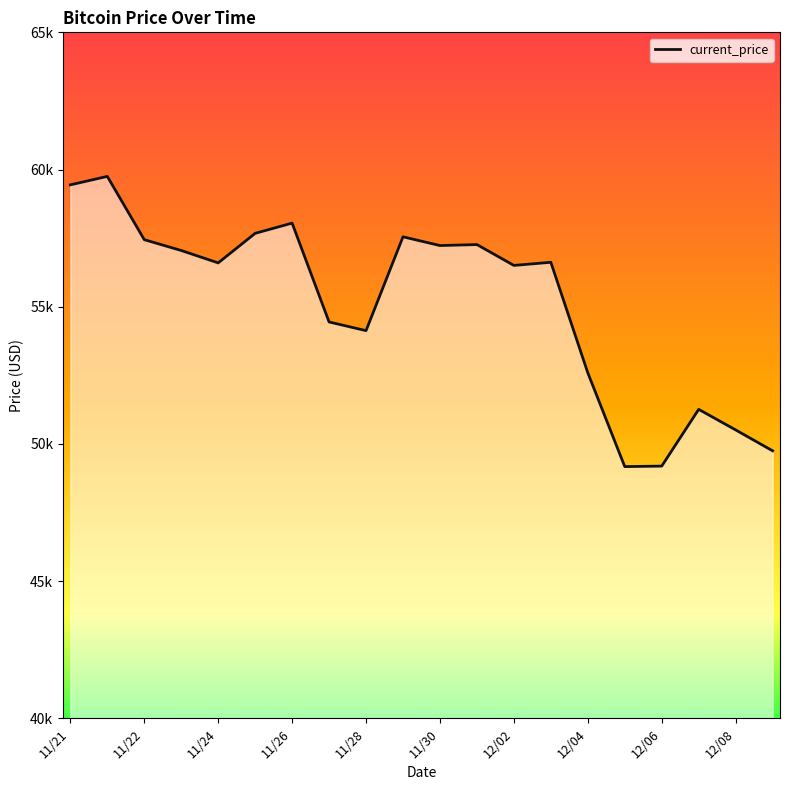

What is the difference between the maximum and minimum values?

10576